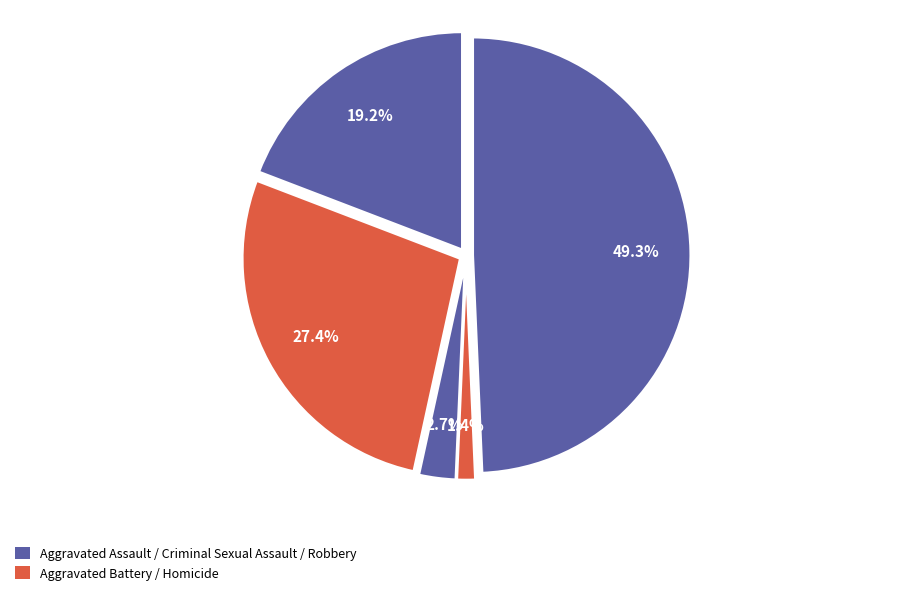

How many segments does this pie chart have?

5